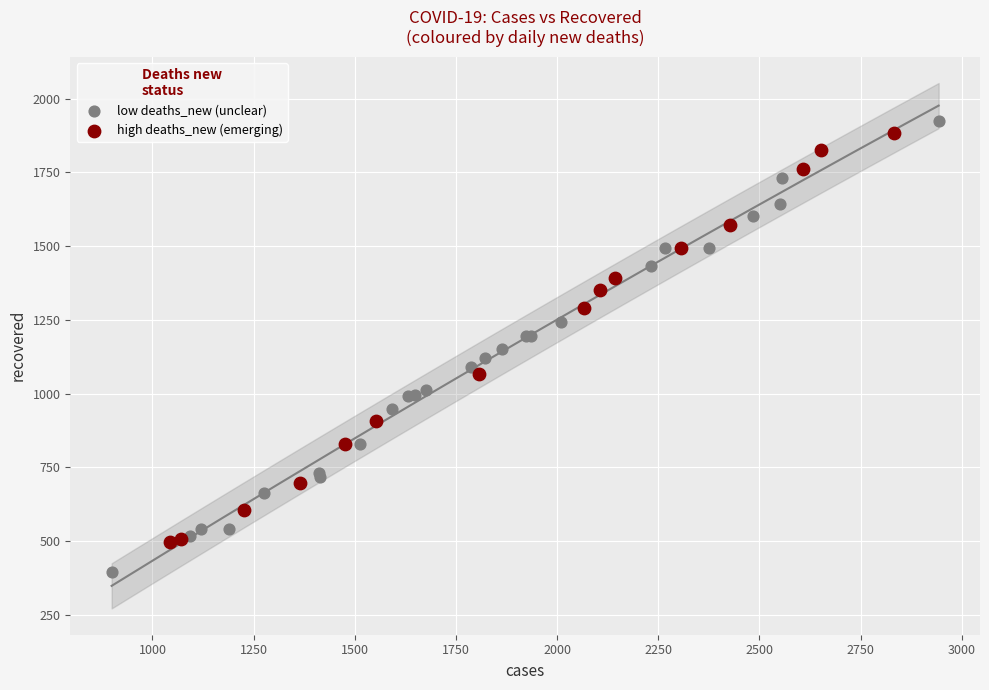

Which series has the largest Y range (max minus min)?

low deaths_new (unclear)